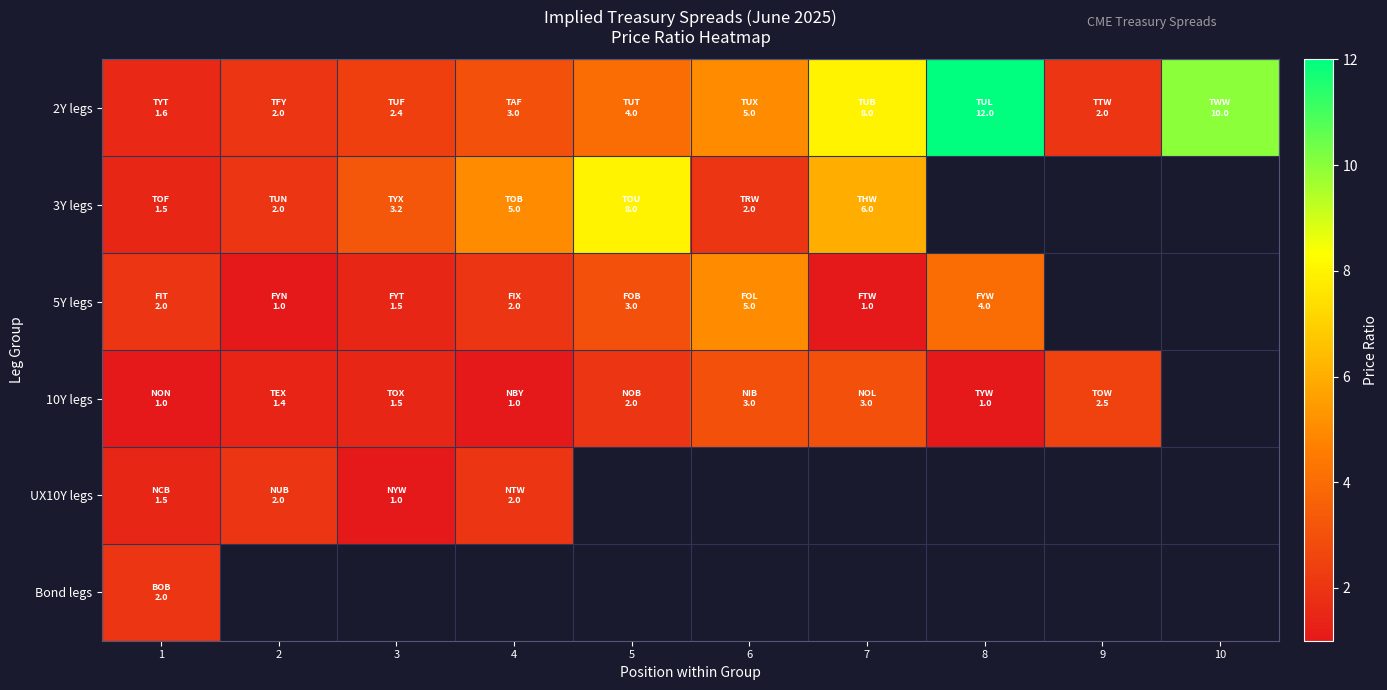

Which series has the widest spread of values?

2Y legs